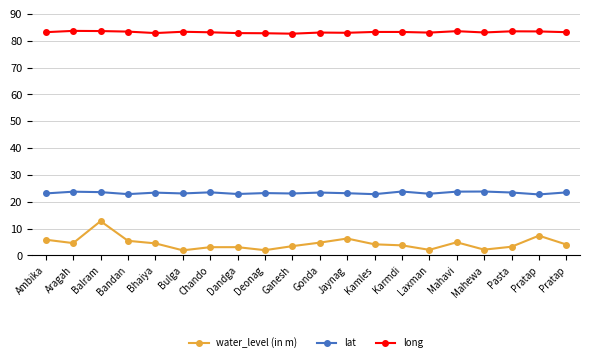

Which series has the widest spread of values?

water_level (in m)